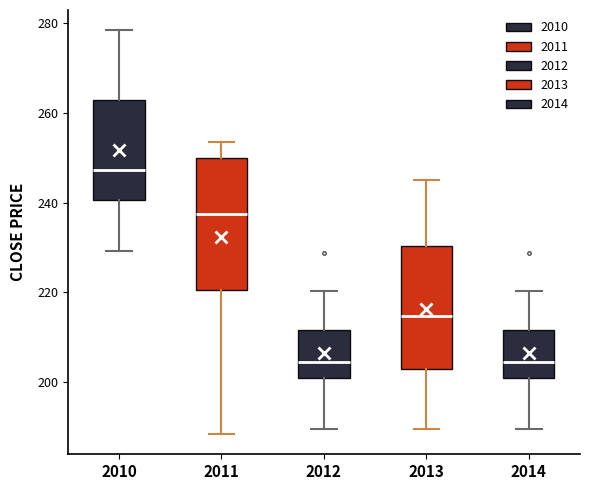

Reading left to right, read every box against the y-axis: the position of its median line, the range the box covers, and the ends of its whiskers. The values are not printed on the chart, so give them approximately, as read against the axis.

2010: median 248, box 240 to 262, whiskers 230 to 278
2011: median 238, box 220 to 250, whiskers 188 to 254
2012: median 204, box 200 to 212, whiskers 190 to 220
2013: median 214, box 202 to 230, whiskers 190 to 246
2014: median 204, box 200 to 212, whiskers 190 to 220